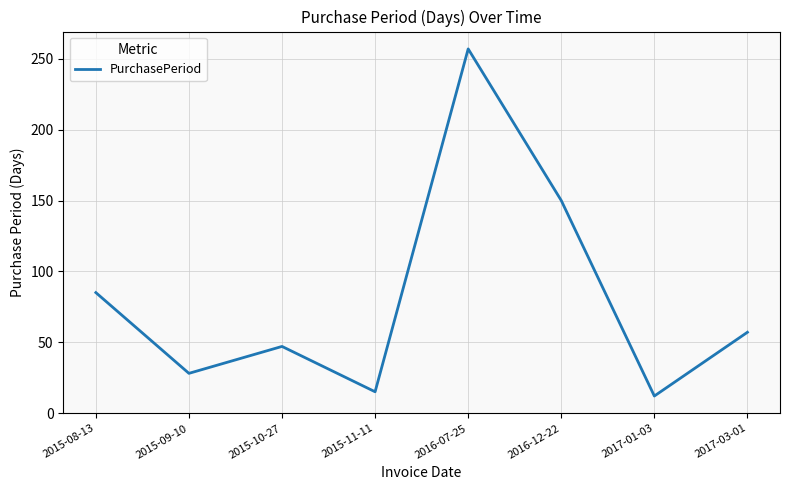

Between 2015-08-13 and 2017-03-01, which is larger?

2015-08-13